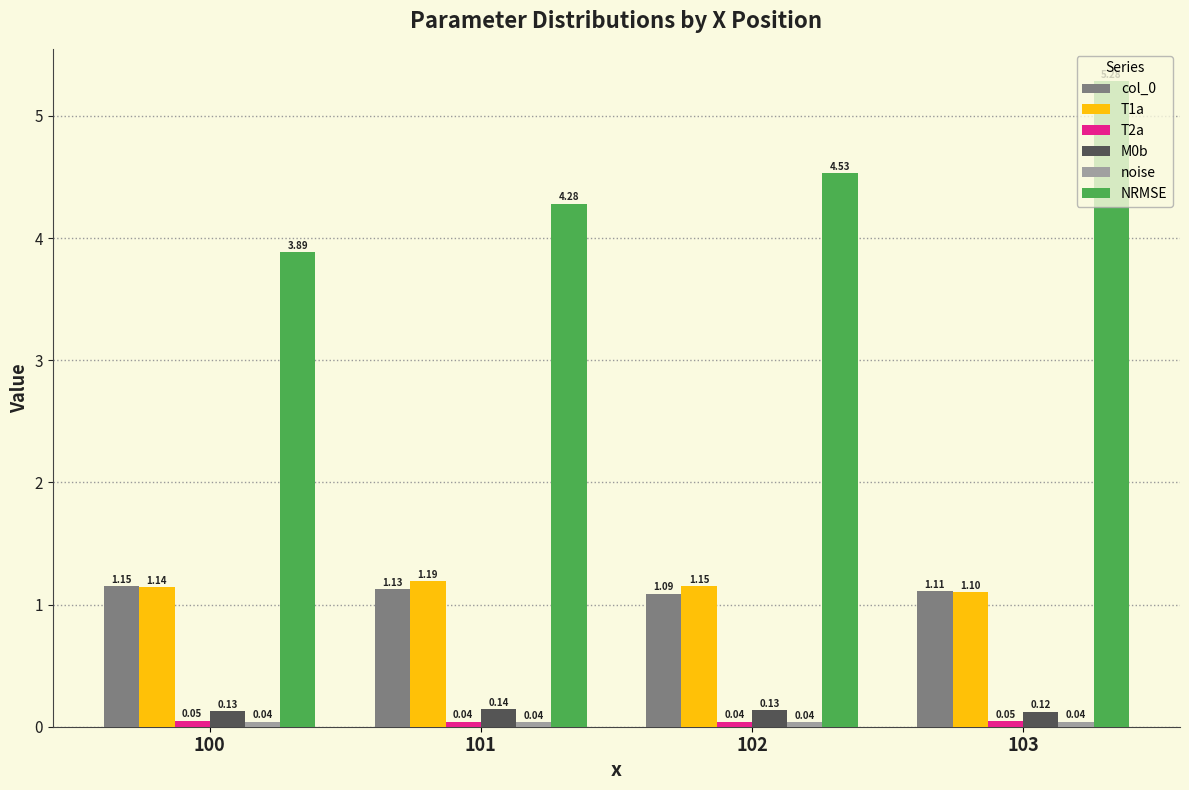

What is the greatest value displayed?

5.3